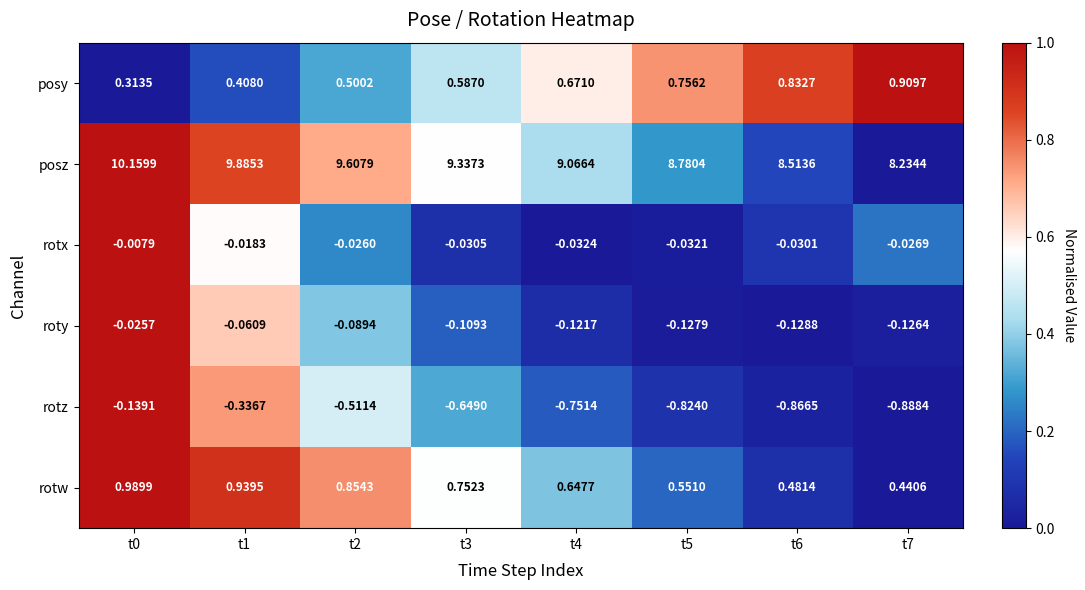

Which series has the largest range (max minus min)?

posz